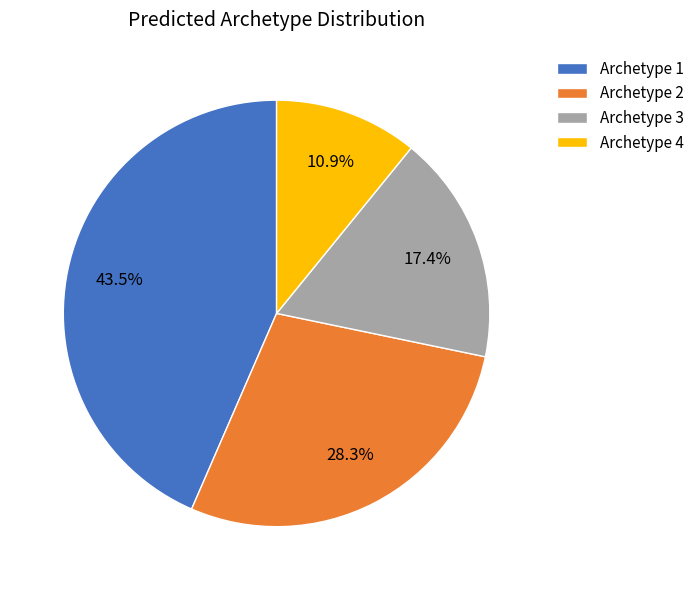

Which has a higher value, Archetype 2 or Archetype 1?

Archetype 1